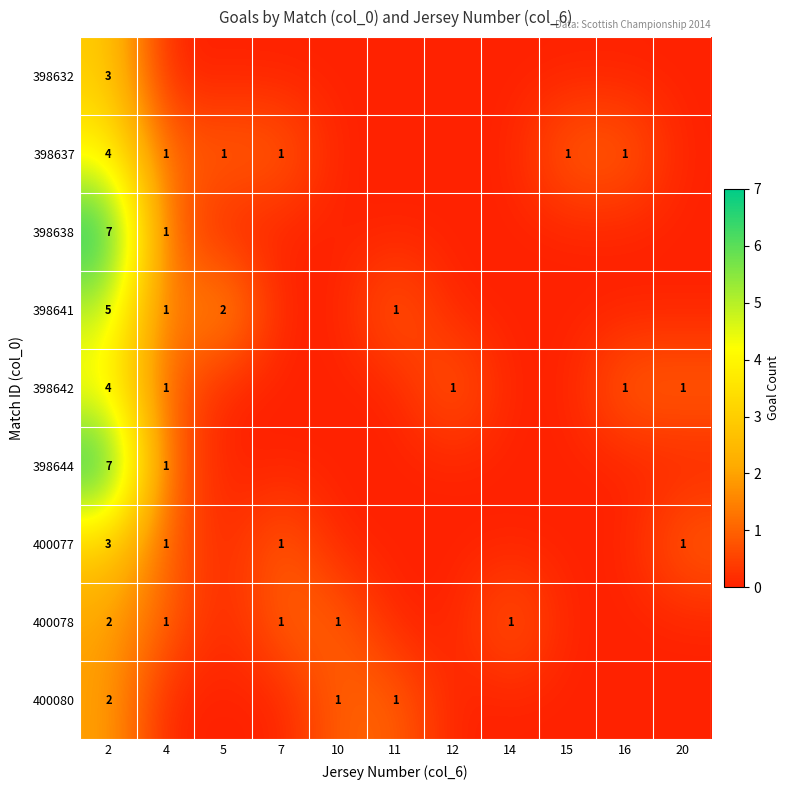

The value of 398641 at 4 is 1. True or false?

True